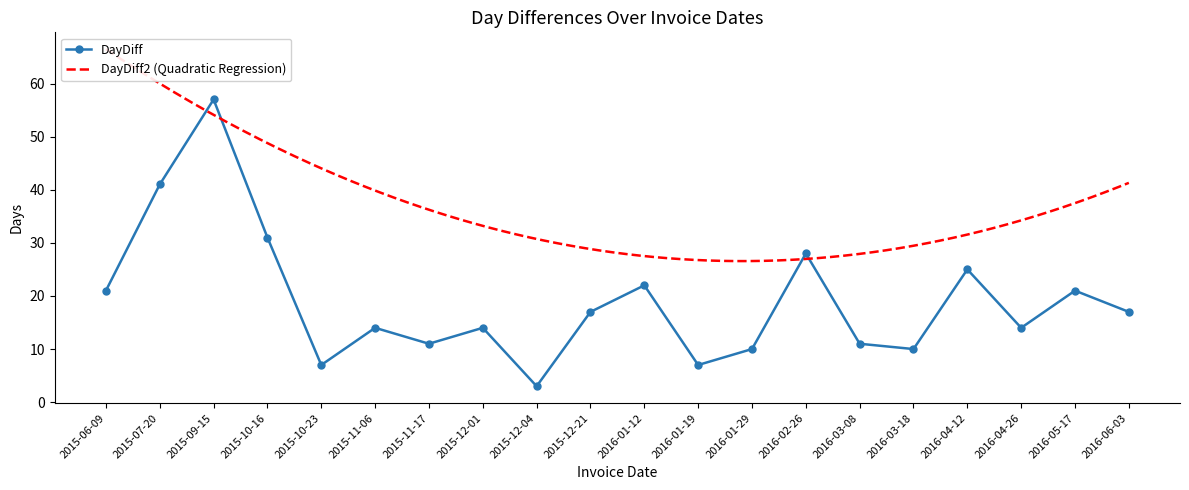

How many points are higher than both their immediate neighbors (excluding endpoints)?

7